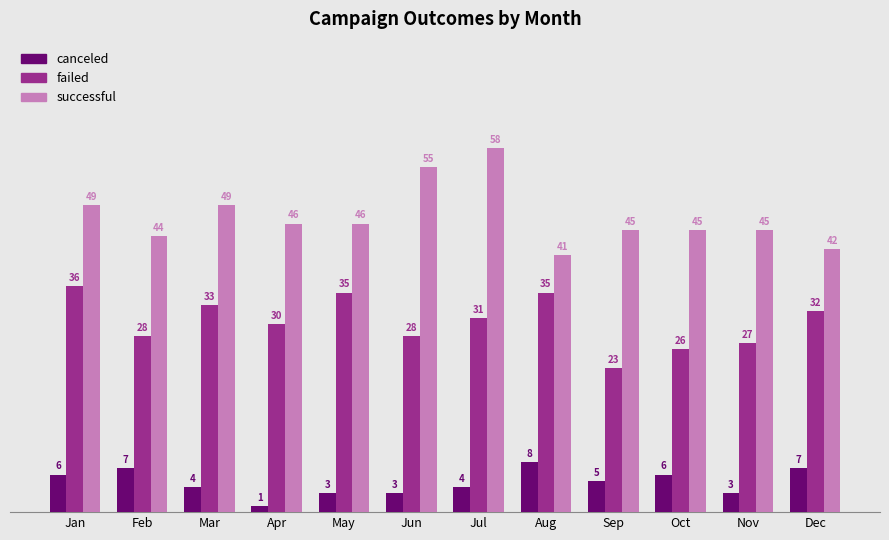

Which category has the lowest value across all series?

Apr